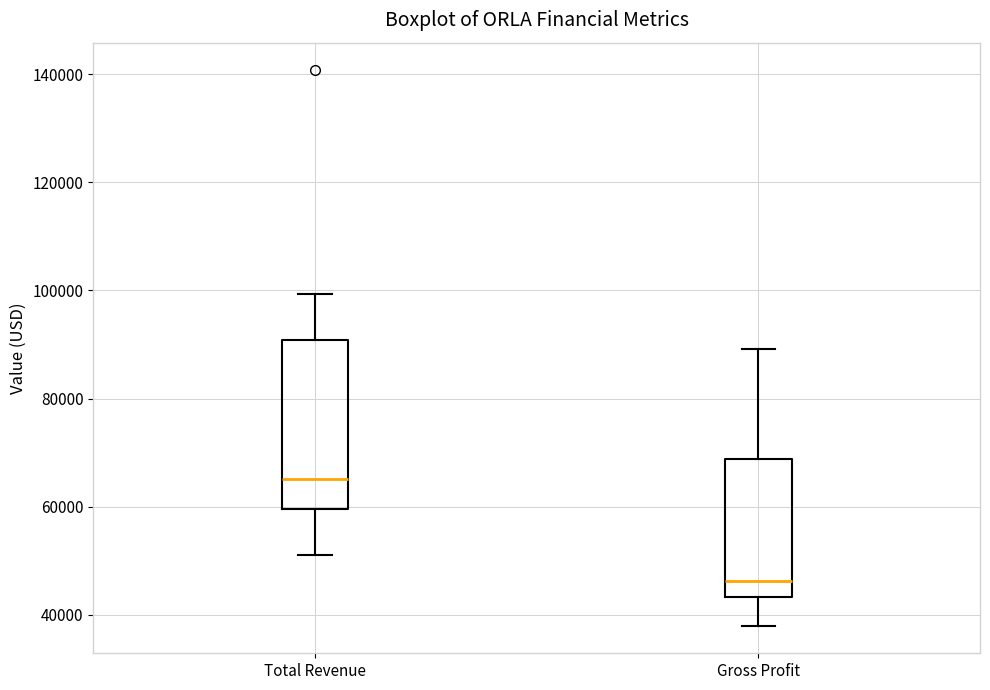

Reading left to right, read every box against the y-axis: the position of its median line, the range the box covers, and the ends of its whiskers. The values are not printed on the chart, so give them approximately, as read against the axis.

Total Revenue: median 66000, box 60000 to 90000, whiskers 52000 to 100000
Gross Profit: median 46000, box 44000 to 68000, whiskers 38000 to 90000